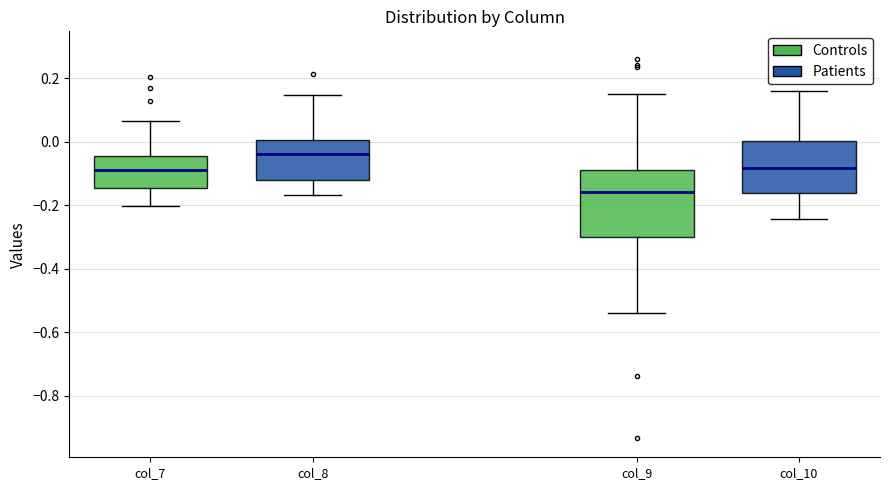

Reading left to right, transcribe this box plot: for each box, give where its median line is, the range the box spans, and where its two whiskers end, as read against the y-axis. The values are not printed on the chart, so give them approximately, as read against the axis.

col_7: median -0.08, box -0.14 to -0.04, whiskers -0.20 to 0.06
col_8: median -0.04, box -0.12 to 0.00, whiskers -0.16 to 0.14
col_9: median -0.16, box -0.30 to -0.08, whiskers -0.54 to 0.16
col_10: median -0.08, box -0.16 to 0.00, whiskers -0.24 to 0.16